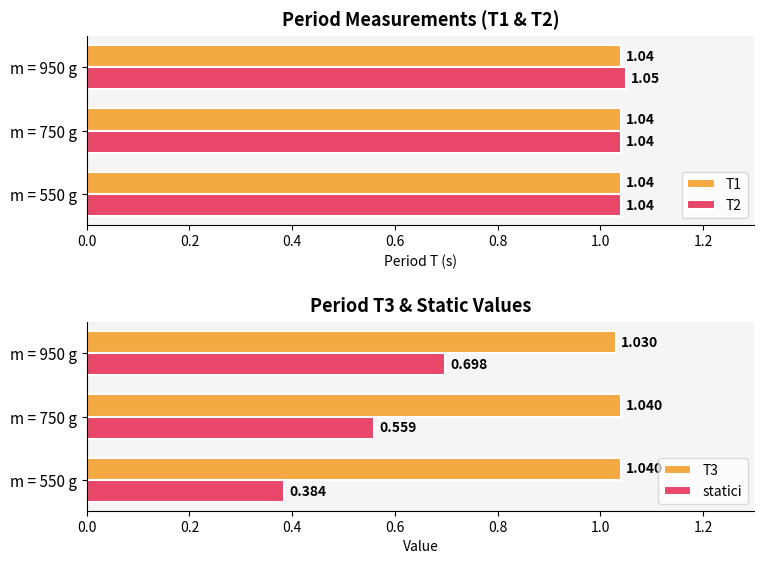

What is the minimum value for T2?

1.0